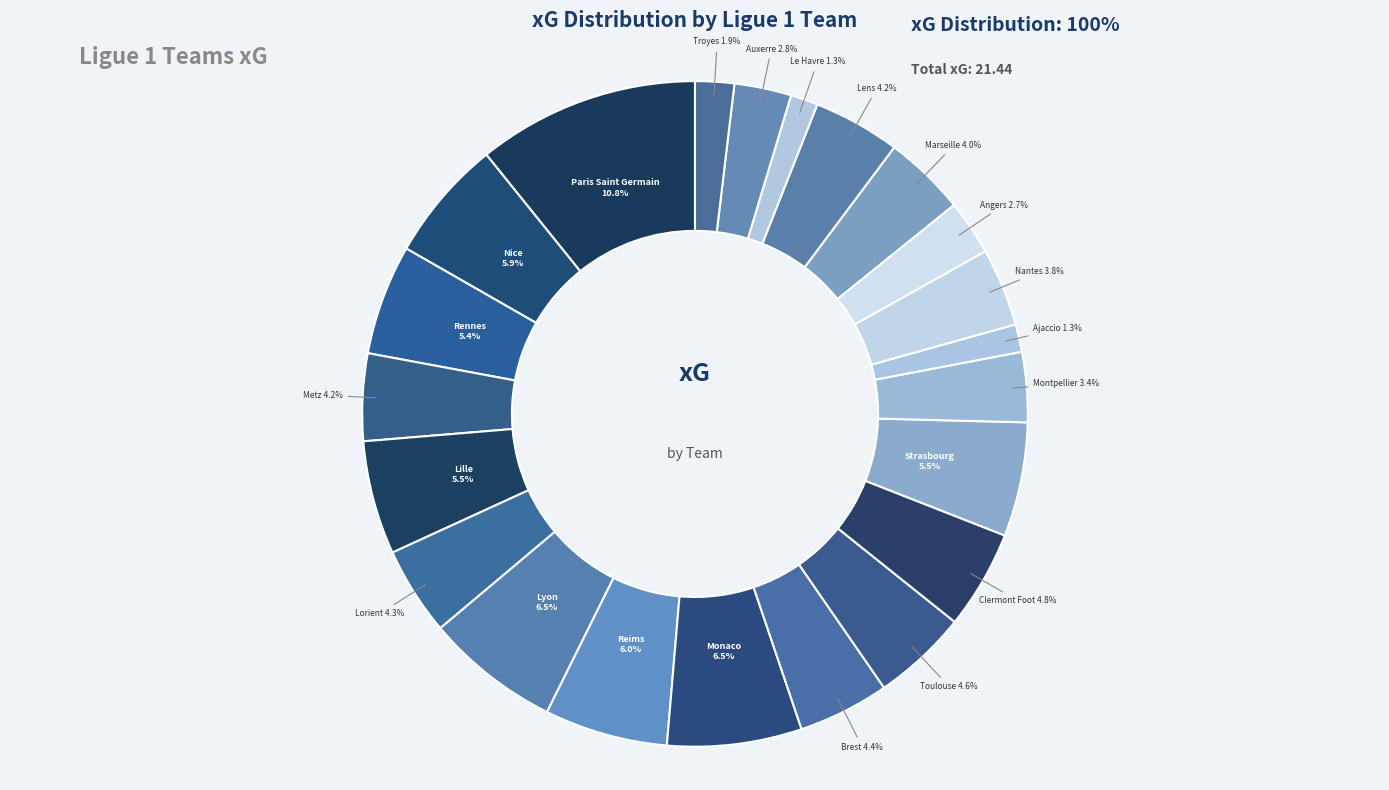

How many slices are in this pie chart?

22